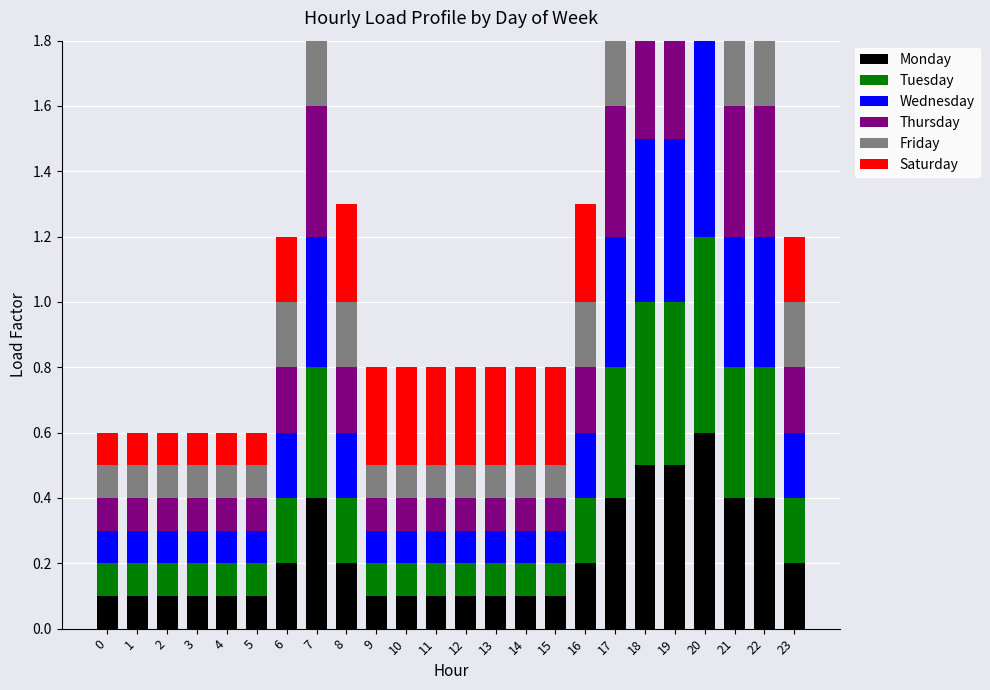

Between 6 and 9, which is larger?

6